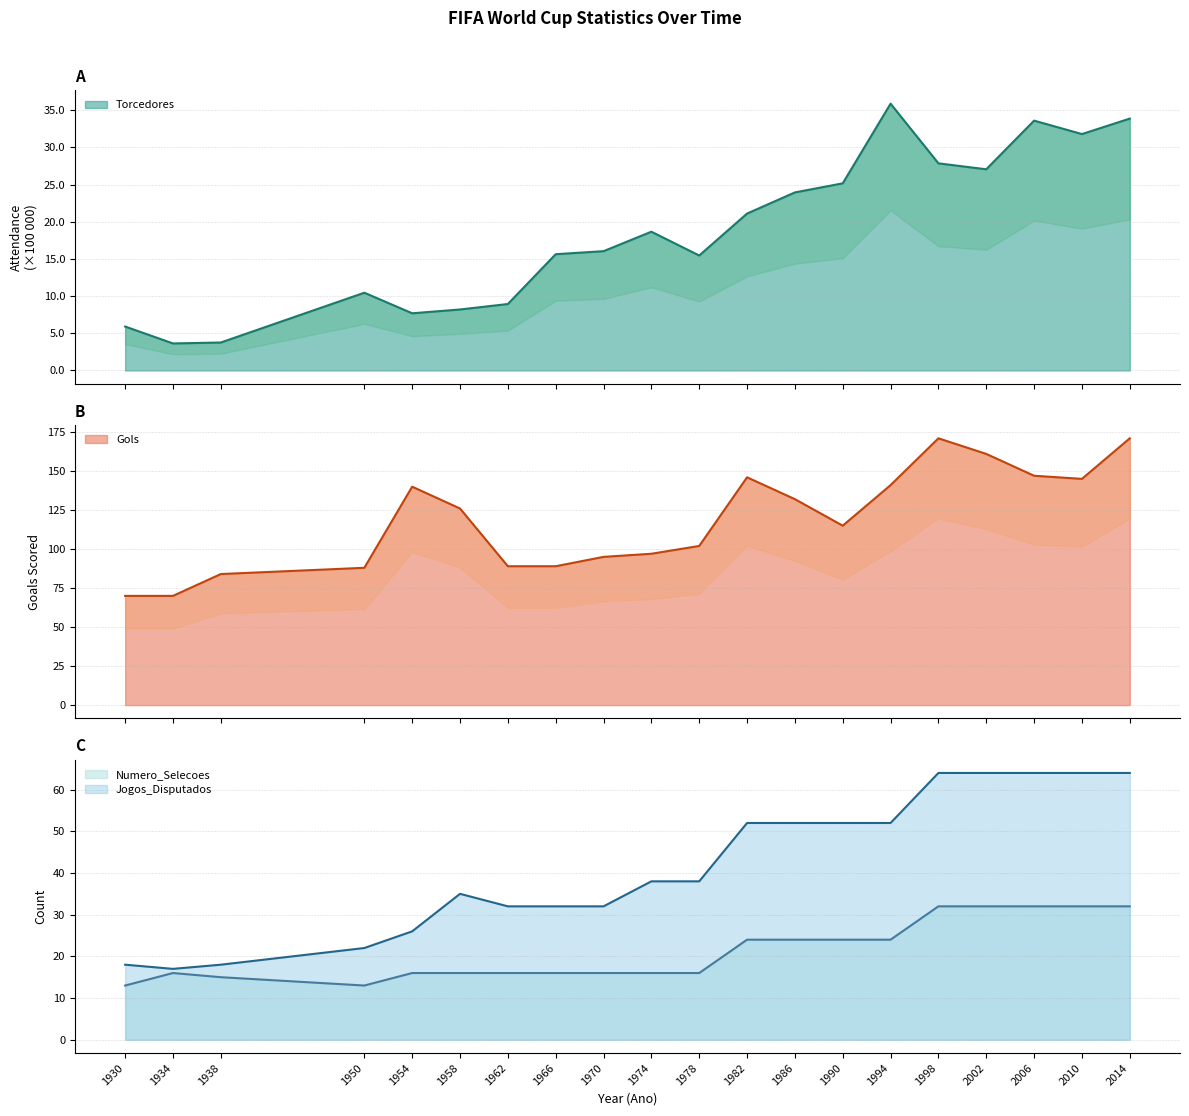

True or false: Jogos_Disputados and Numero_Selecoes cross at least once.

False